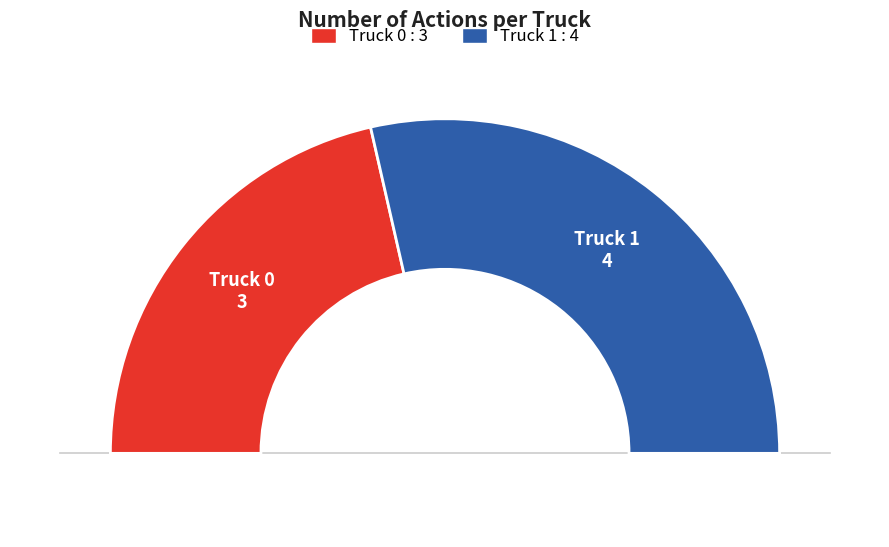

What is the smallest slice in the pie chart?

Truck 0